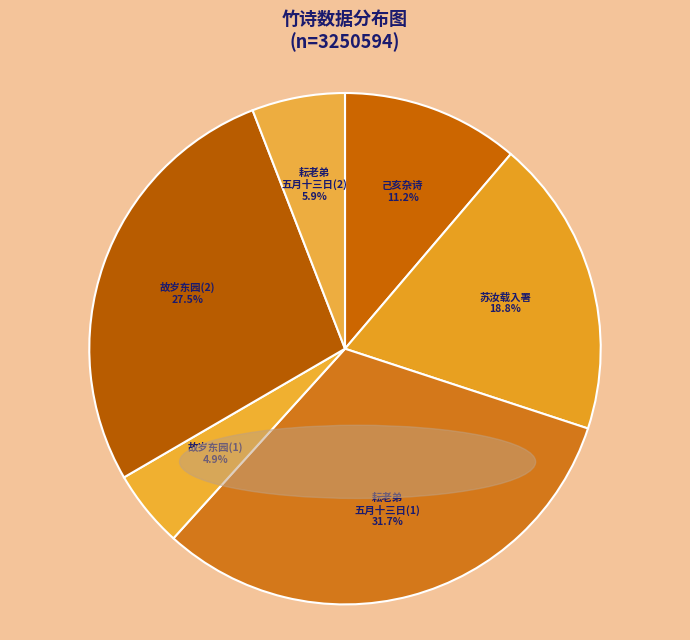

Is there any slice that represents more than half of the pie?

No